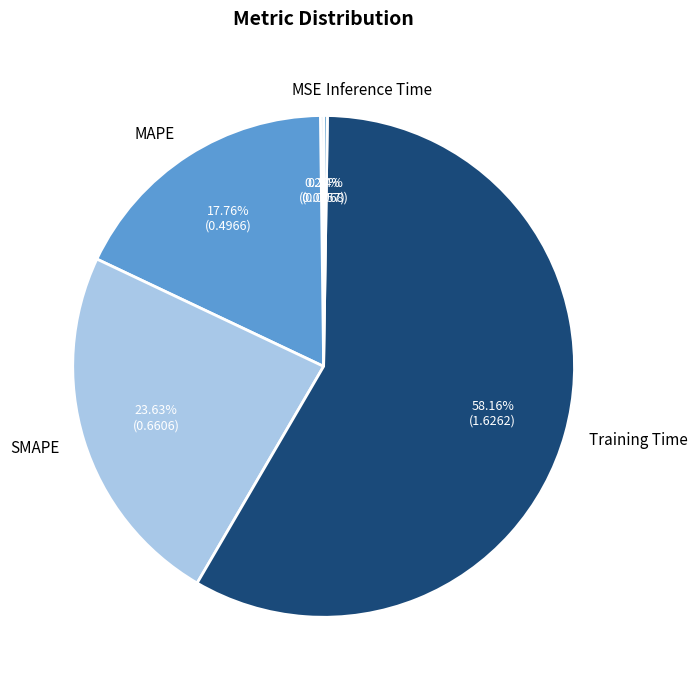

What is the largest slice in the pie chart?

Training Time